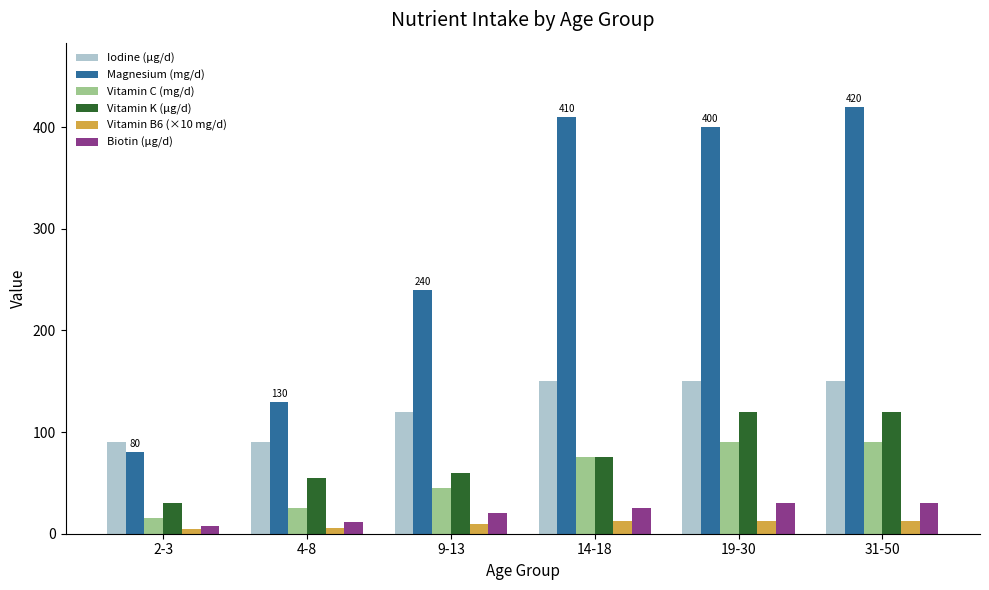

Read the Vitamin C (mg/d) value at 19-30, to the nearest 10.

90